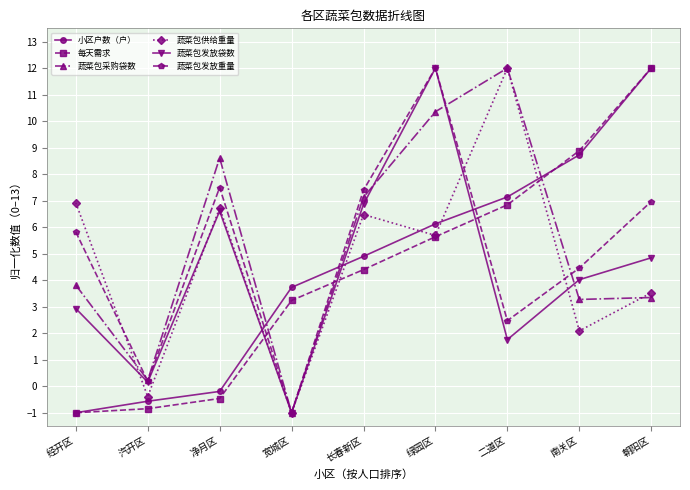

Which category has the lowest value in the 蔬菜包发放重量 series?

宽城区